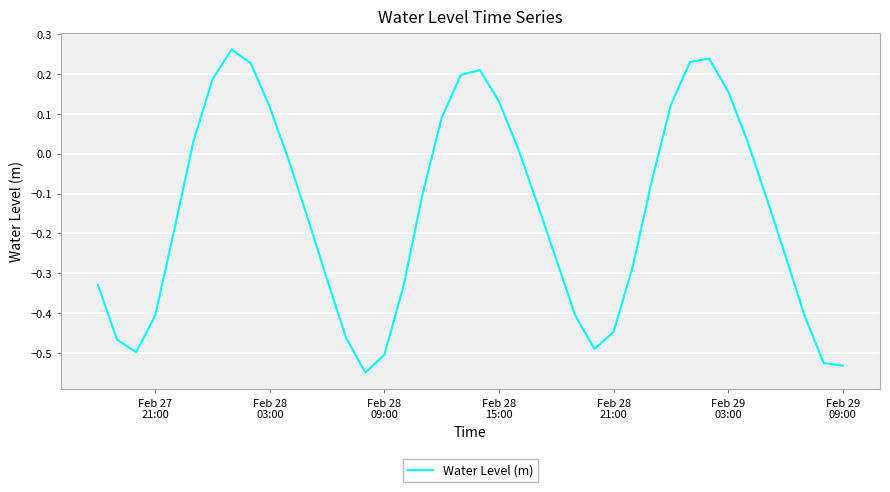

What is the difference between the maximum and minimum values?

0.8